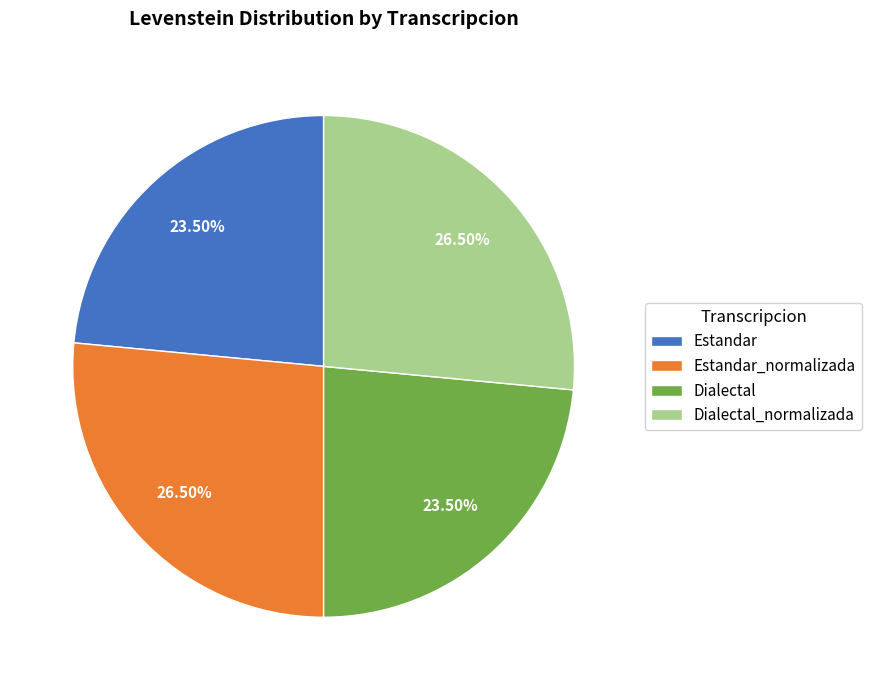

Does any single category account for the majority?

No